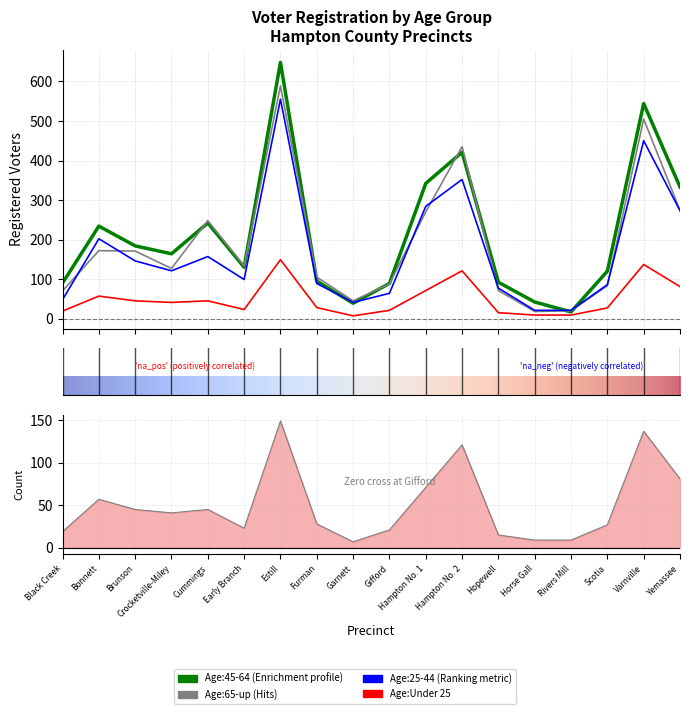

Is the value of Age:45-64 at Varnville greater than the value of Age:65-up at Furman?

Yes